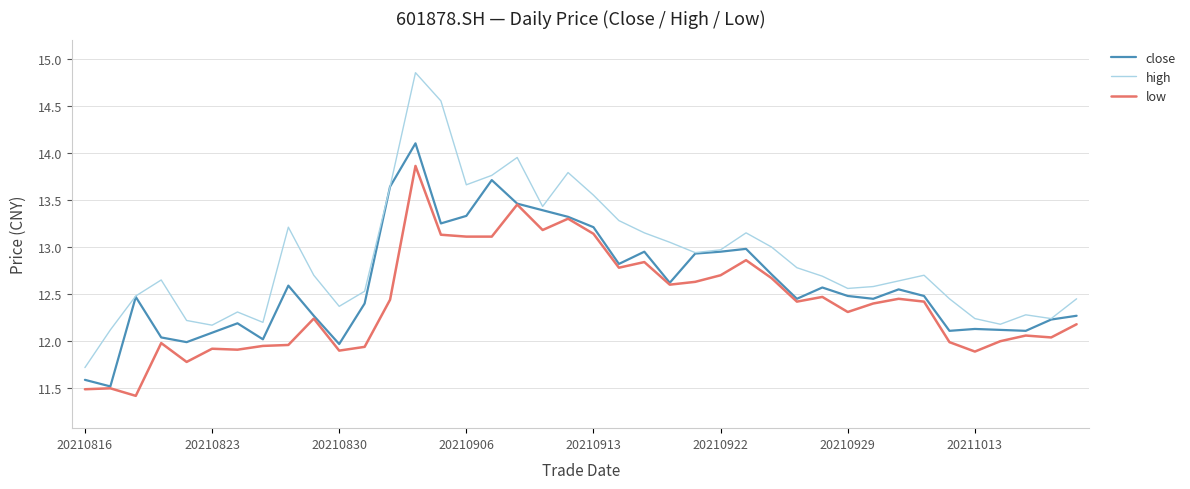

Which series has the largest total across all categories?

high